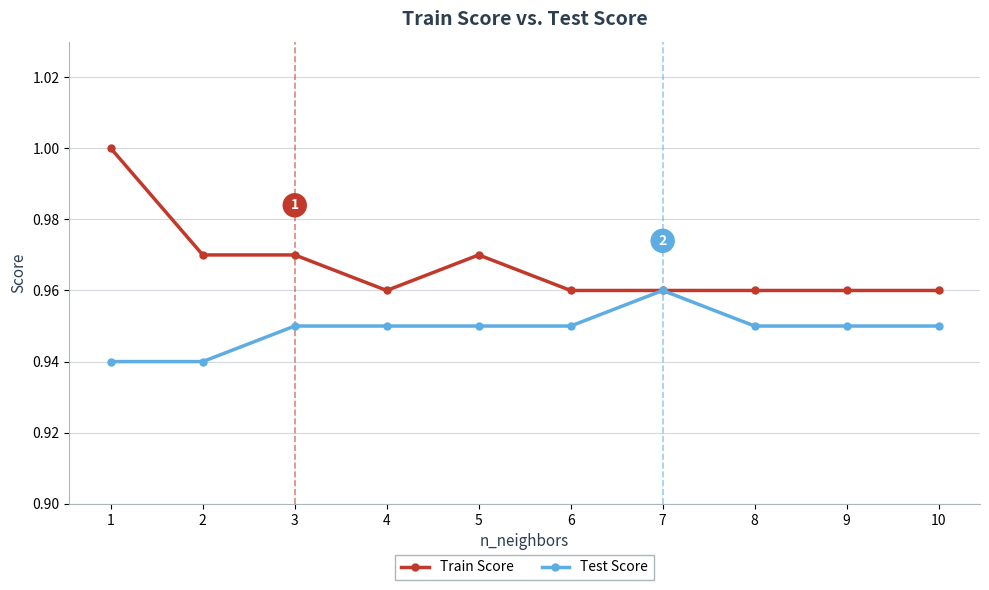

What is the sum of the Test Score values at 7 and 6?

1.9